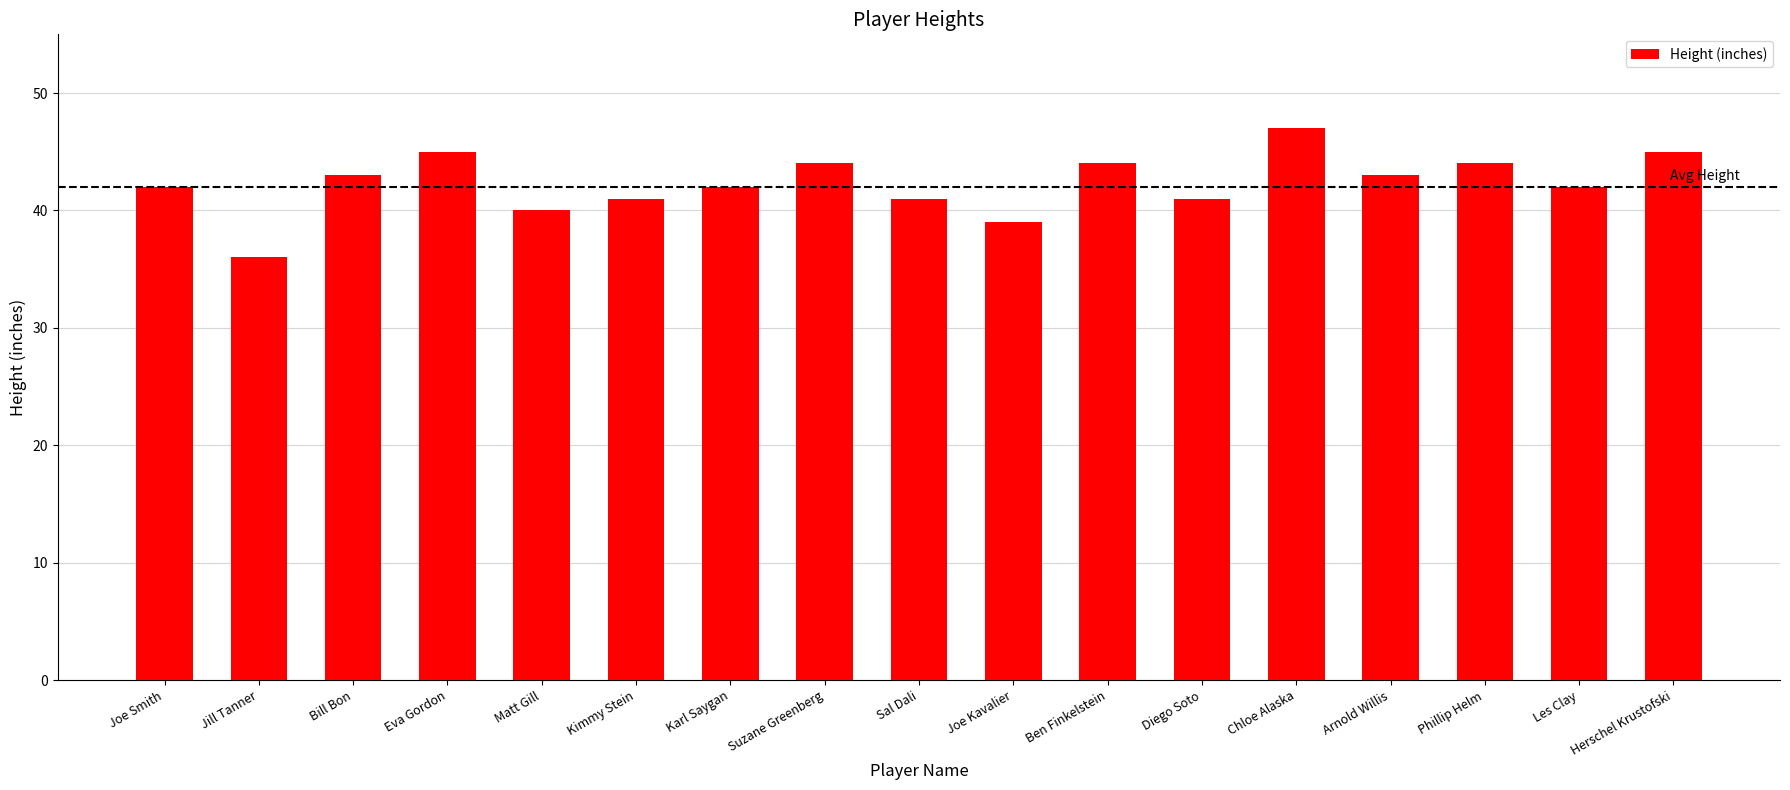

What is the sum of all values?

719